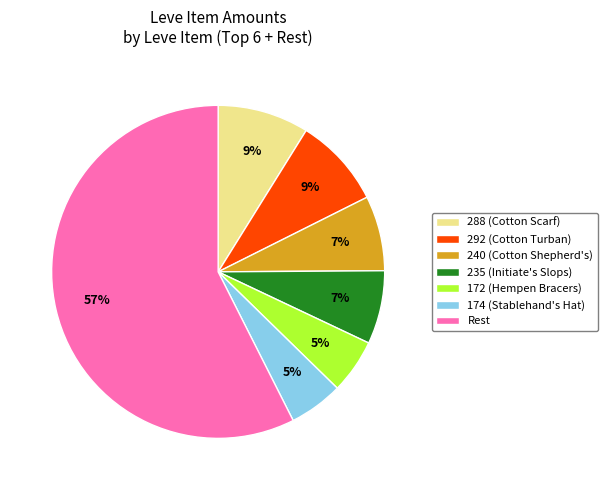

Approximately how many times larger is the value at 172 (Hempen Bracers) compared to 235 (Initiate's Slops)?

0.7